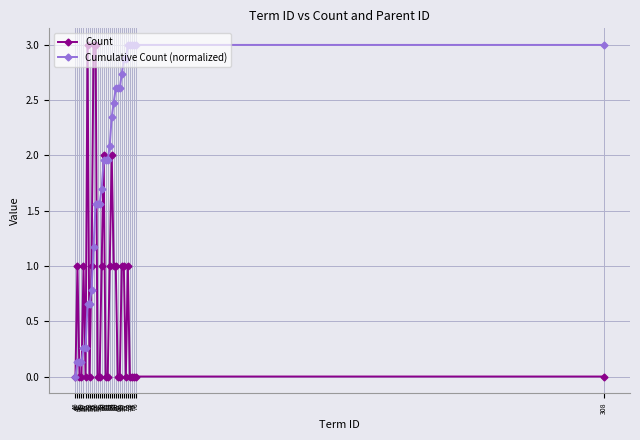

Rank the series by their average value, from lowest to highest.

Count, Cumulative Count (normalized)